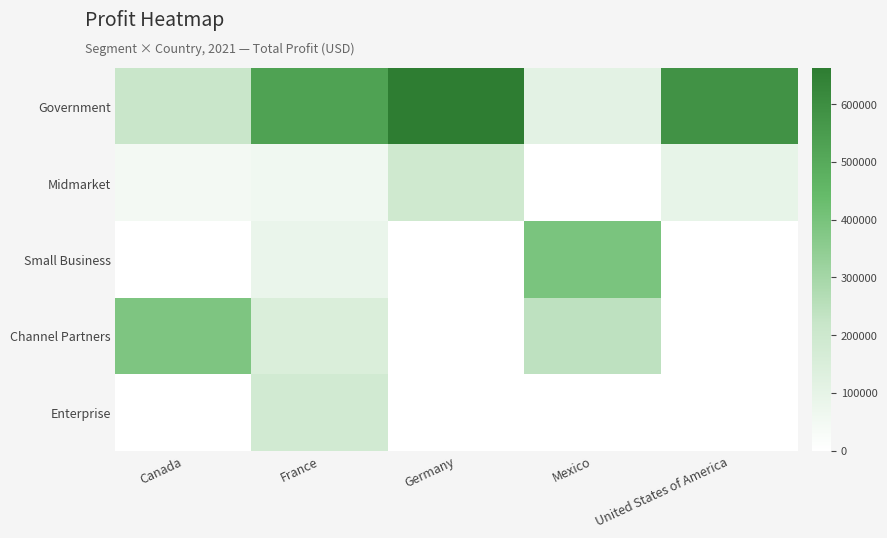

Rank the series by their maximum value, from lowest to highest.

Enterprise, Midmarket, Channel Partners, Small Business, Government